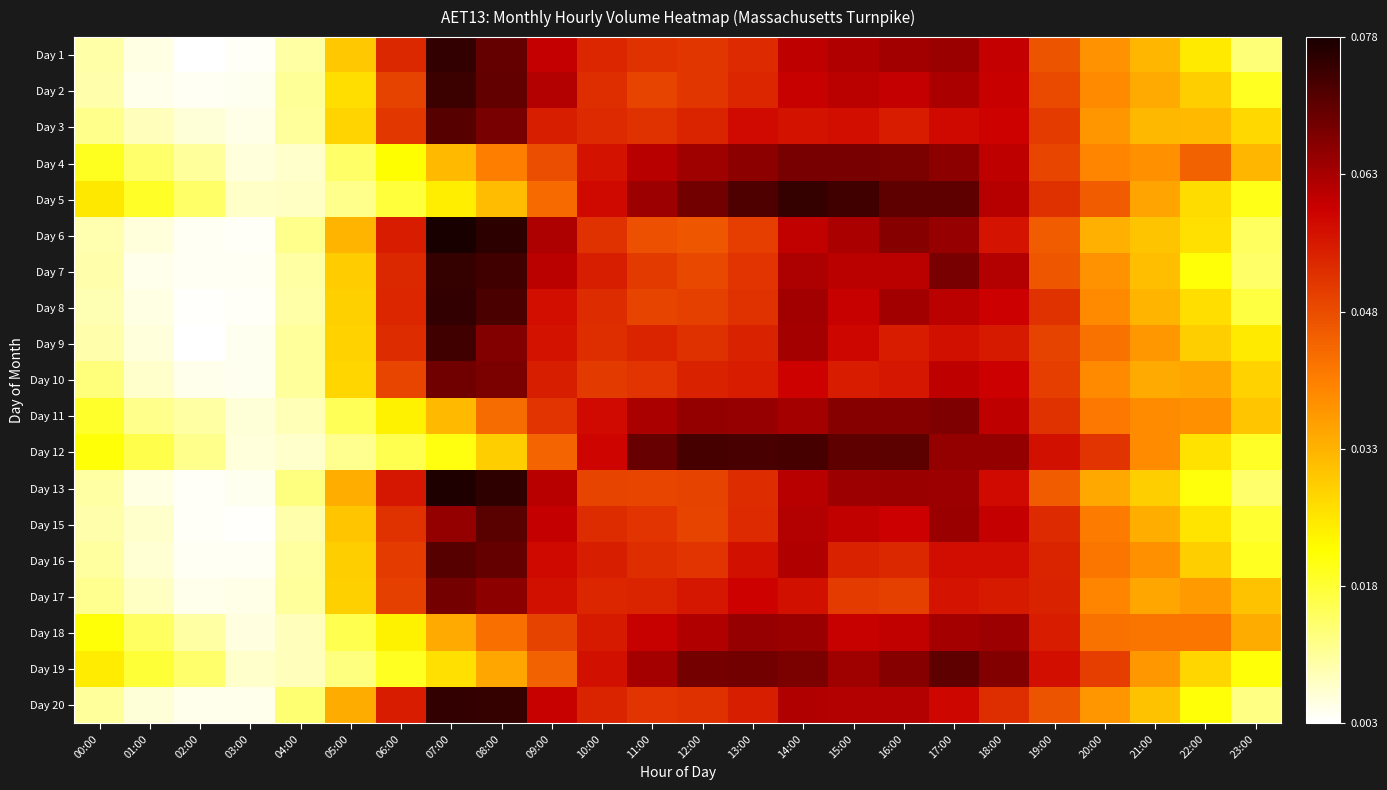

What is the total value across all series at 03:00?

0.1